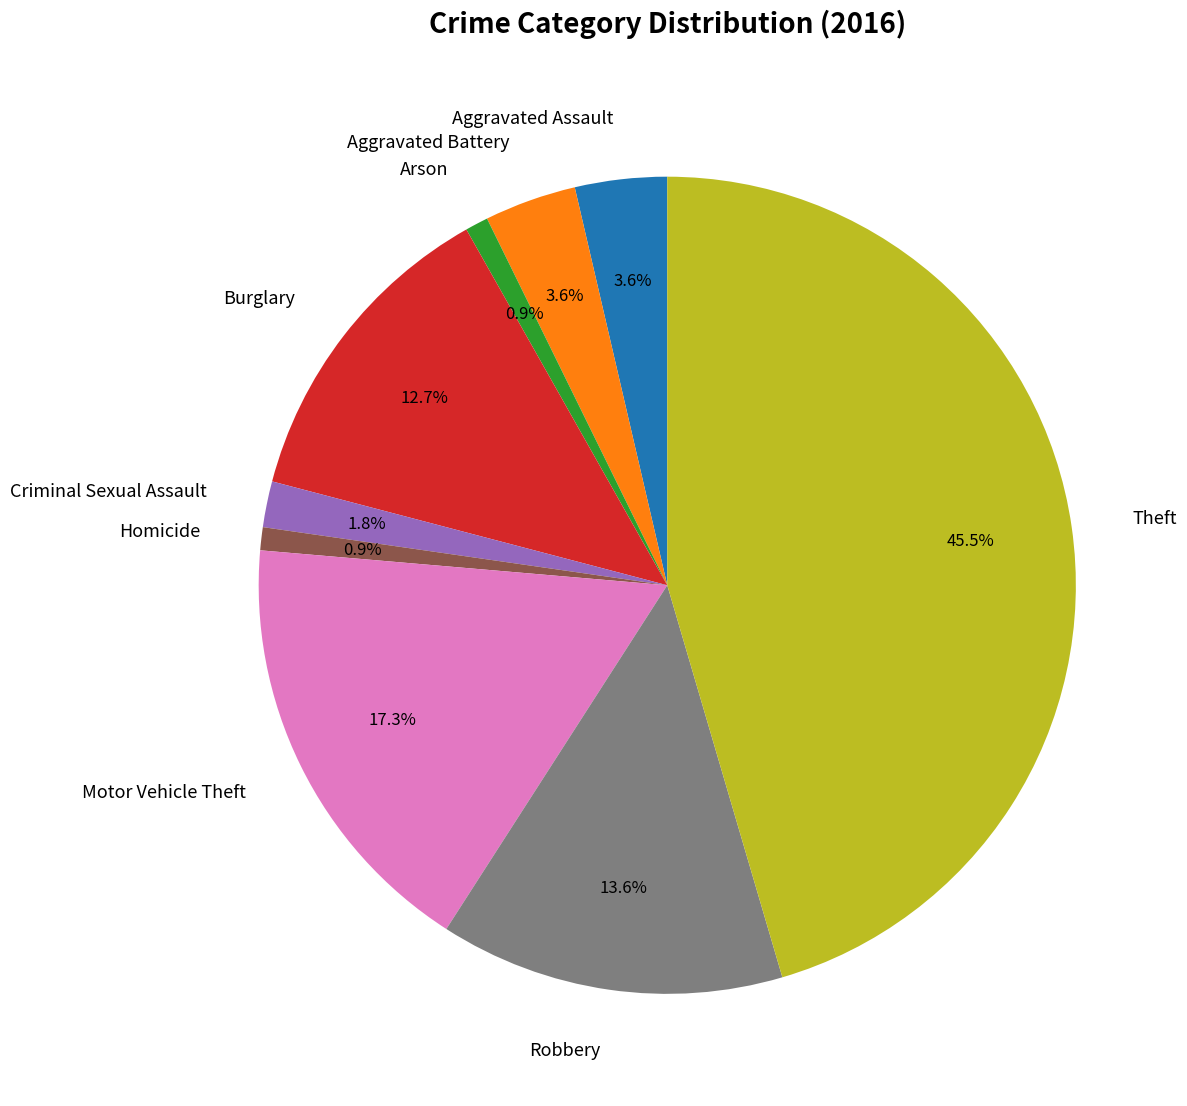

Is it true that Aggravated Battery is 4% of the pie?

True